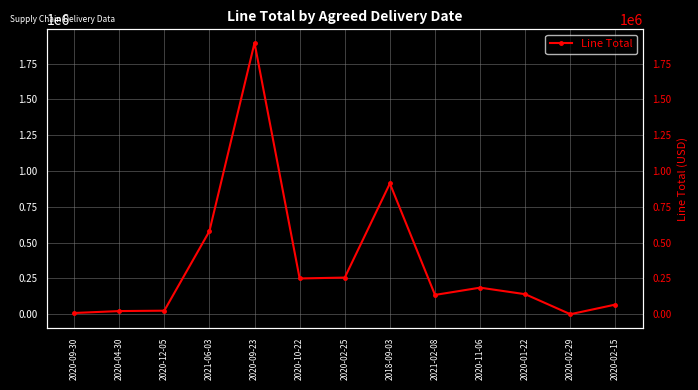

Is it true that the value at 2018-09-03 is 460927.8?

False